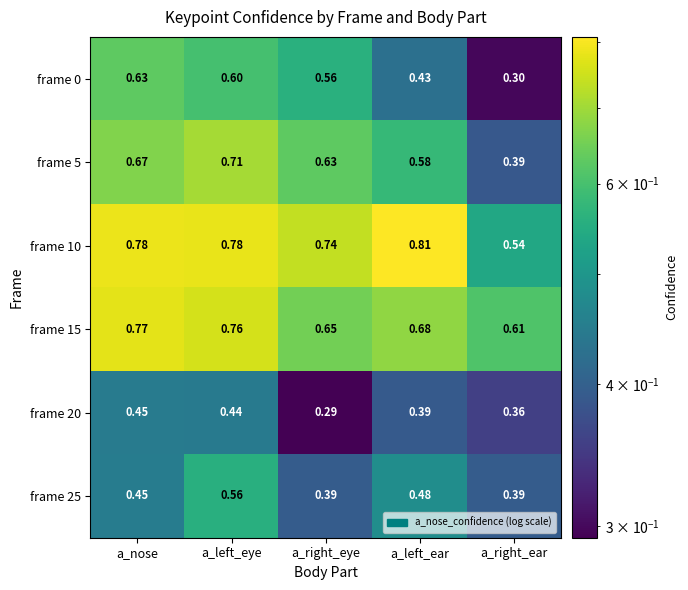

Which series has the largest total across all categories?

frame 10